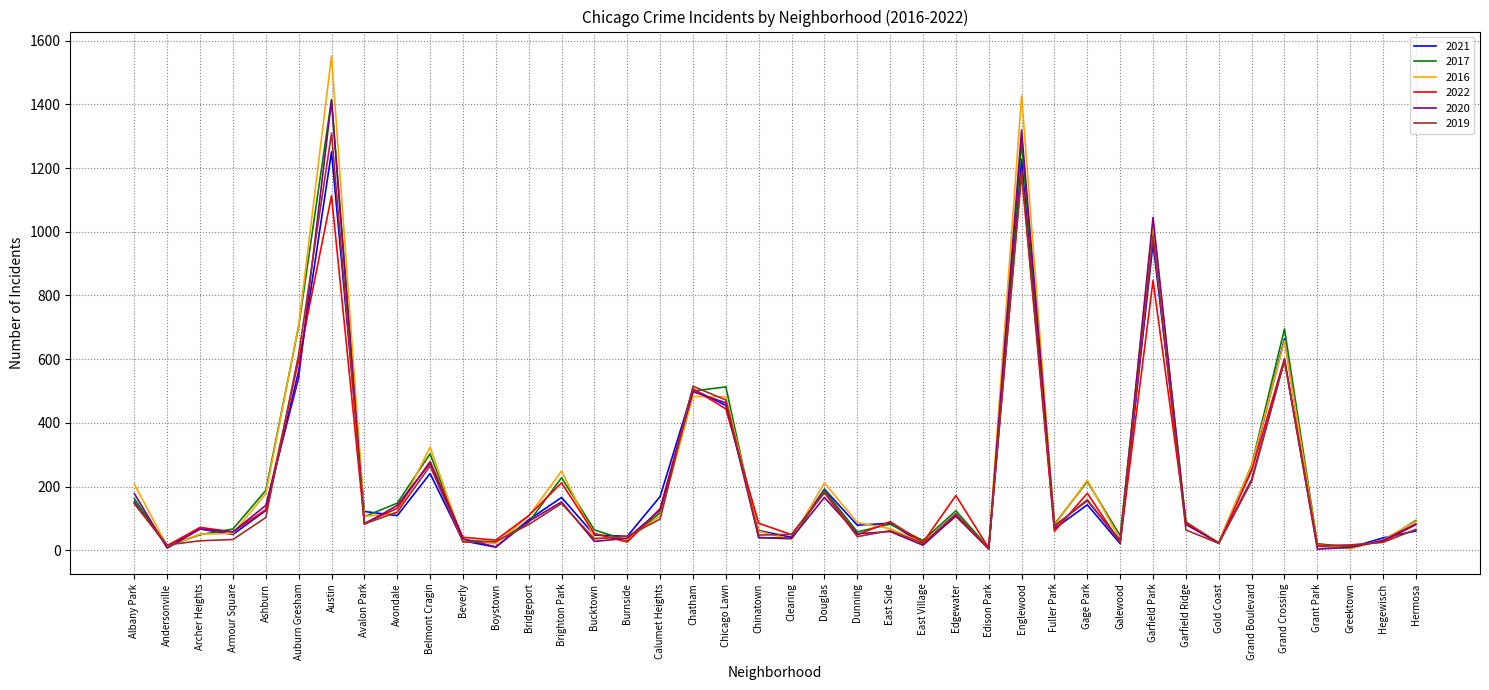

What is the total value across all series at Fuller Park?

439